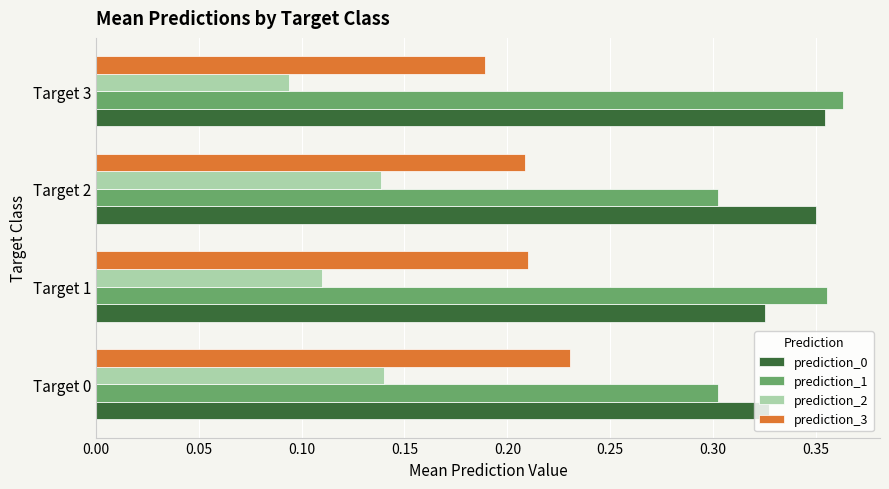

Which label corresponds to the largest value in the chart?

Target 3